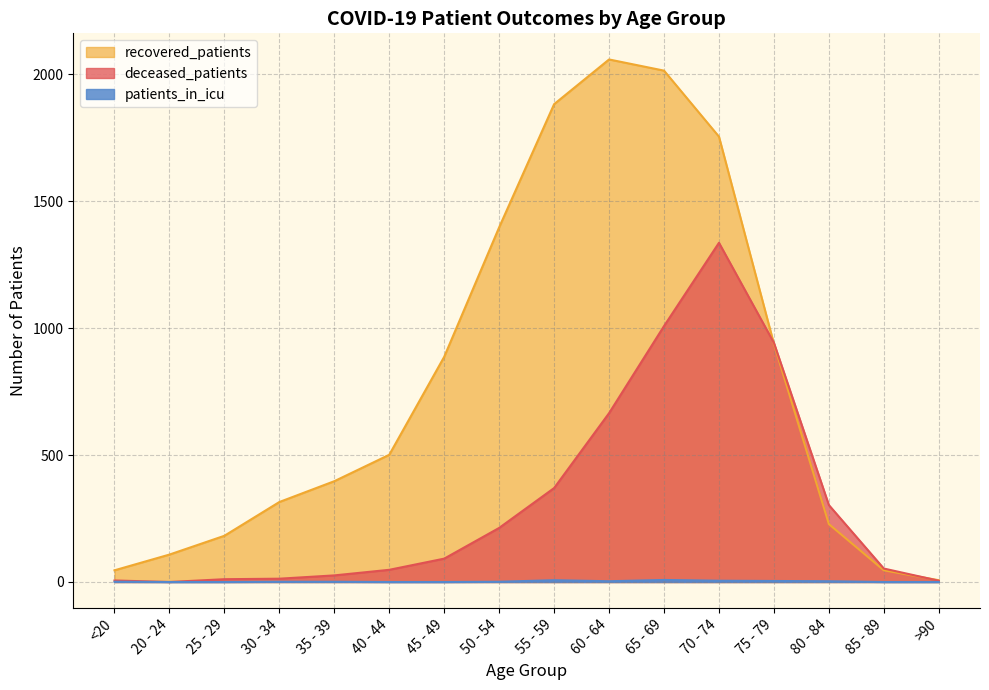

At which label is deceased_patients closest to 668?

60 - 64